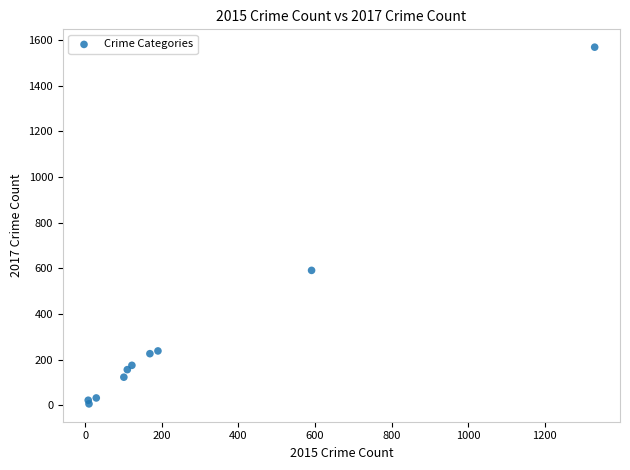

What Y value in the scatter plot is closest to 787?

591